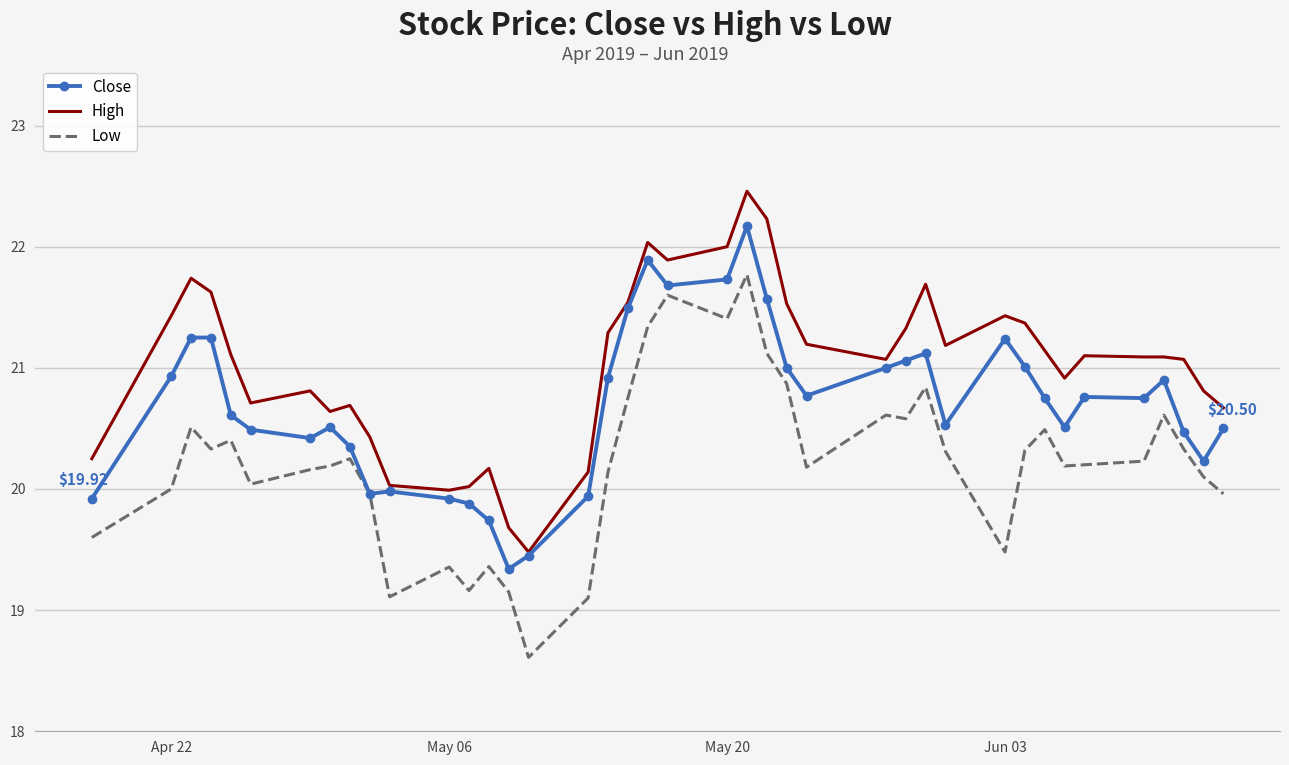

Which series has the largest total across all categories?

High